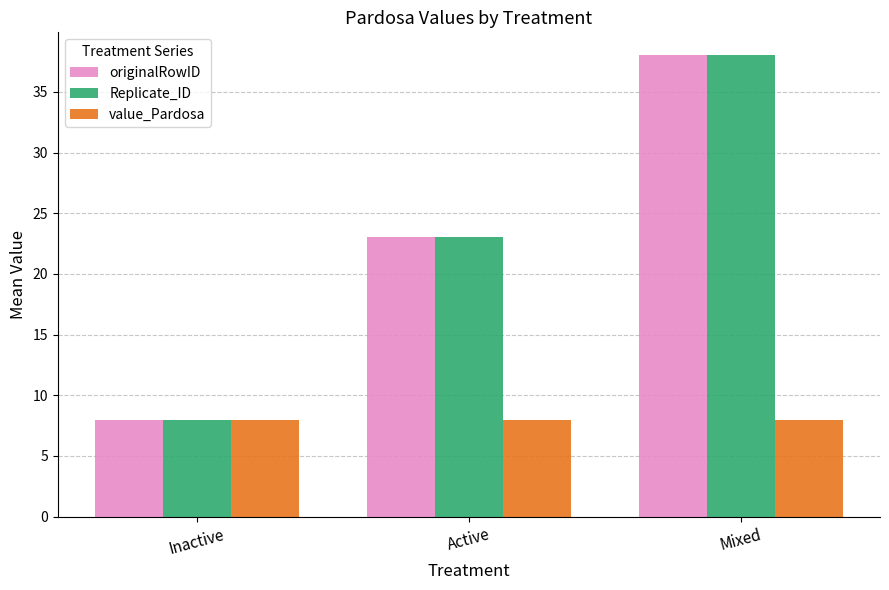

At which category is the sum across all series the highest?

Mixed